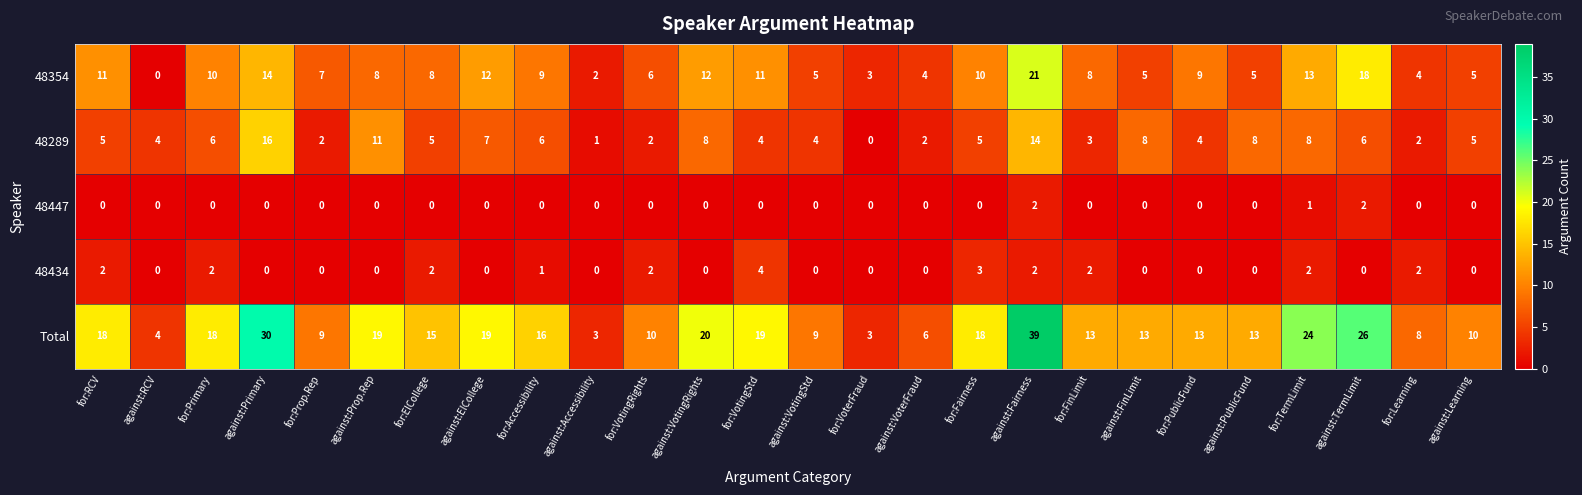

What is the difference between the highest and lowest values at for:Accessibility?

16